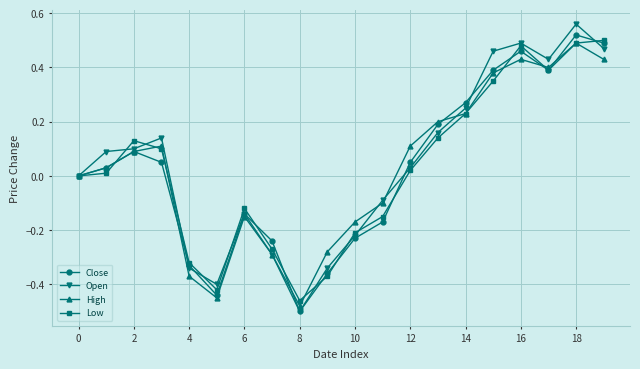

In Close, how many points are lower than both neighbors (excluding endpoints)?

3